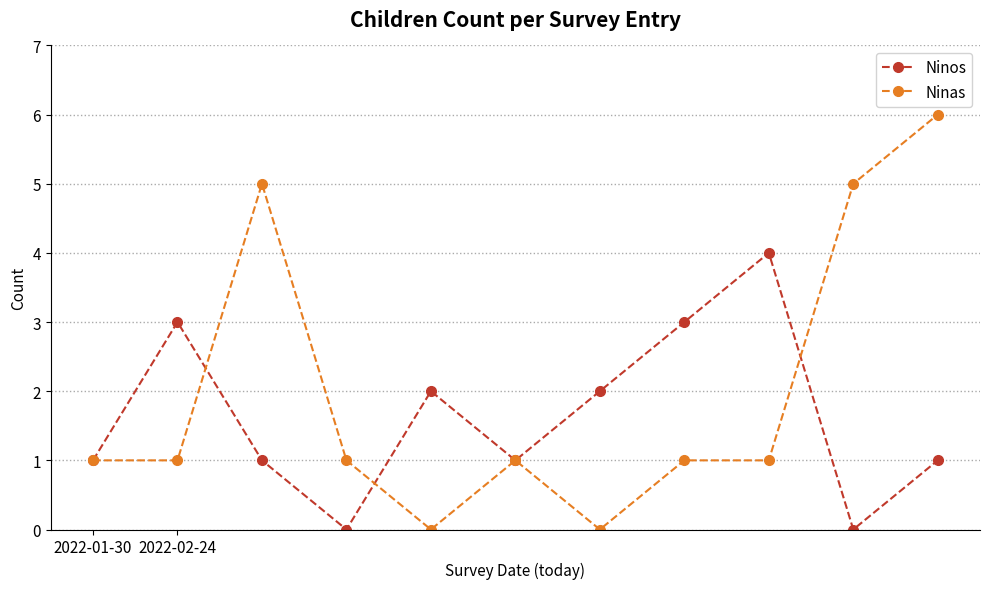

Rank the series by their average value, from lowest to highest.

Ninos, Ninas